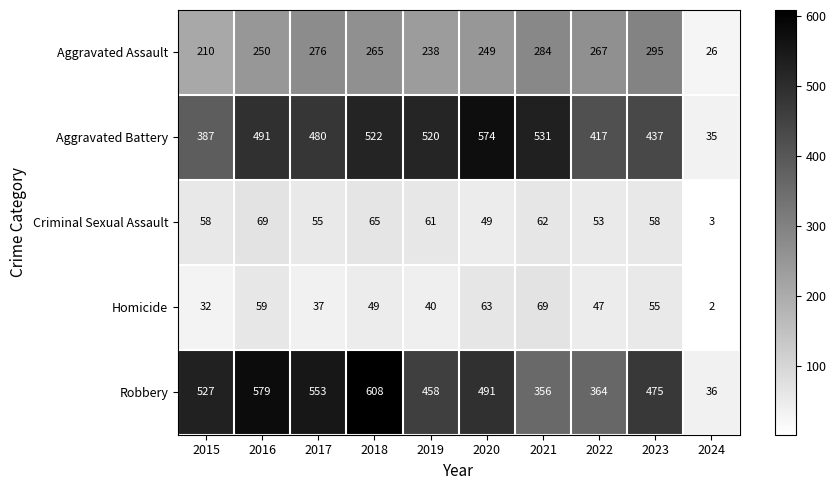

What is the approximate value of Criminal Sexual Assault at 2016, to the nearest 10?

70